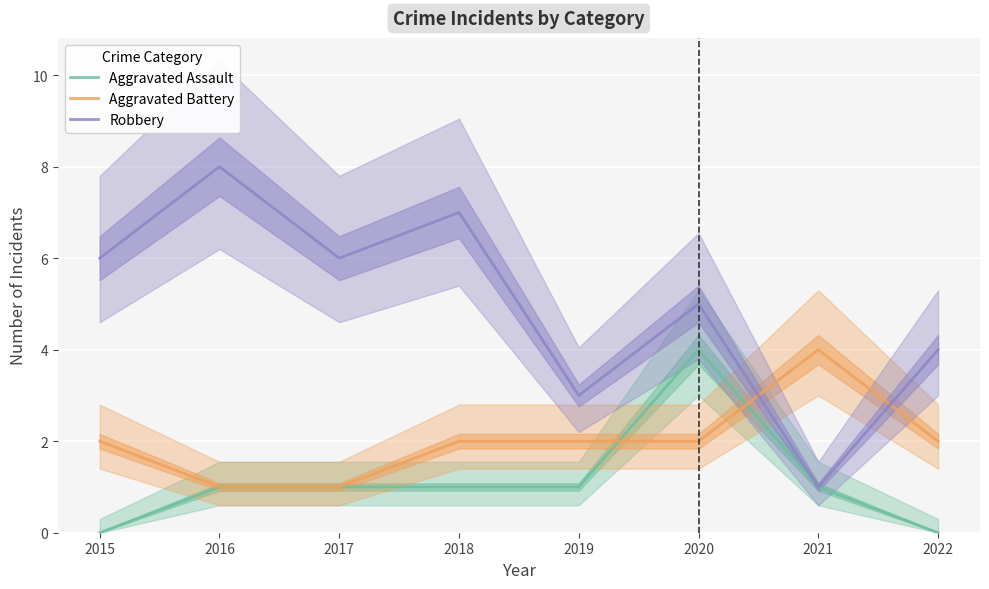

Where does the Aggravated Battery series first go above 2?

2021